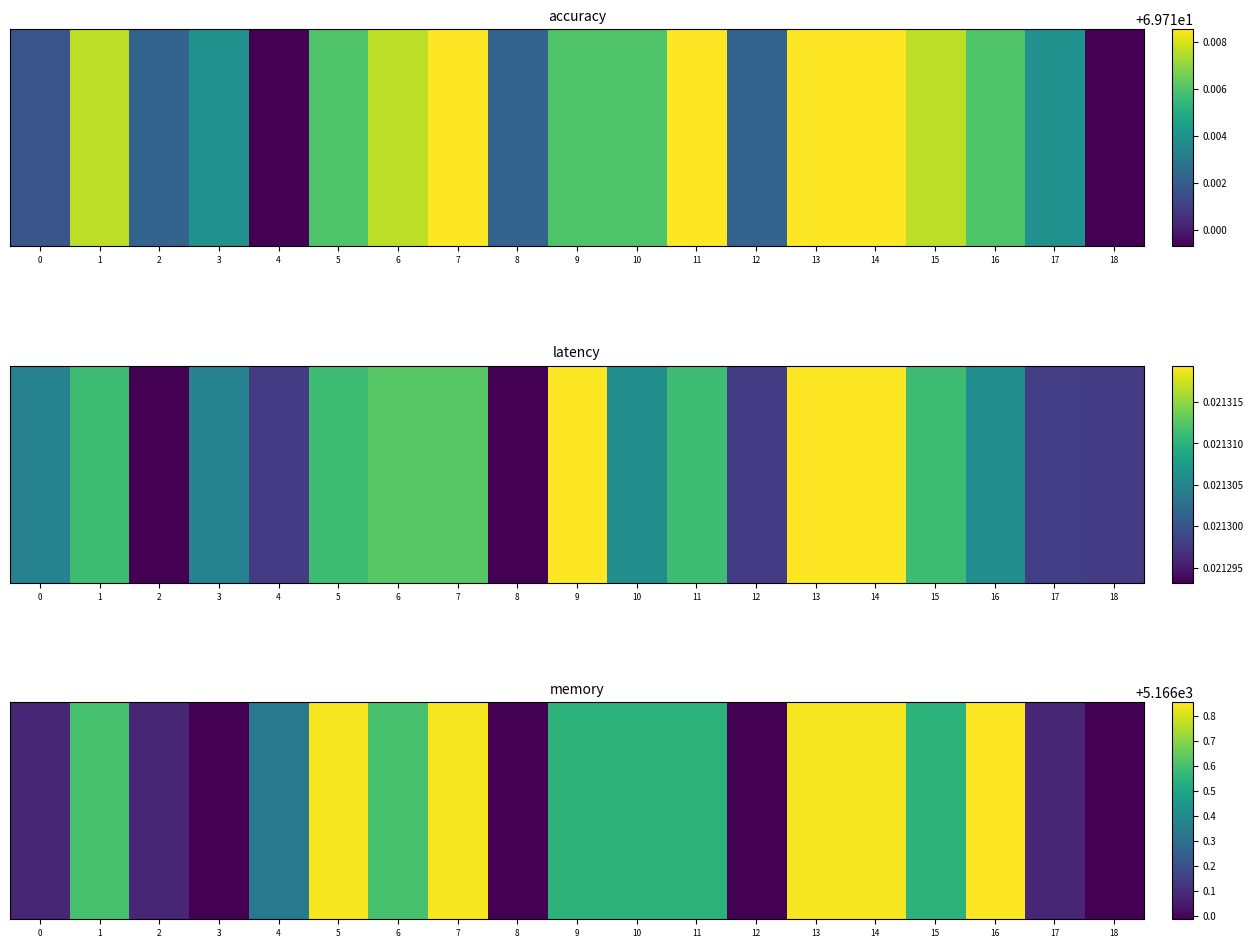

What is the change in value from 5 to 6?

-0.2